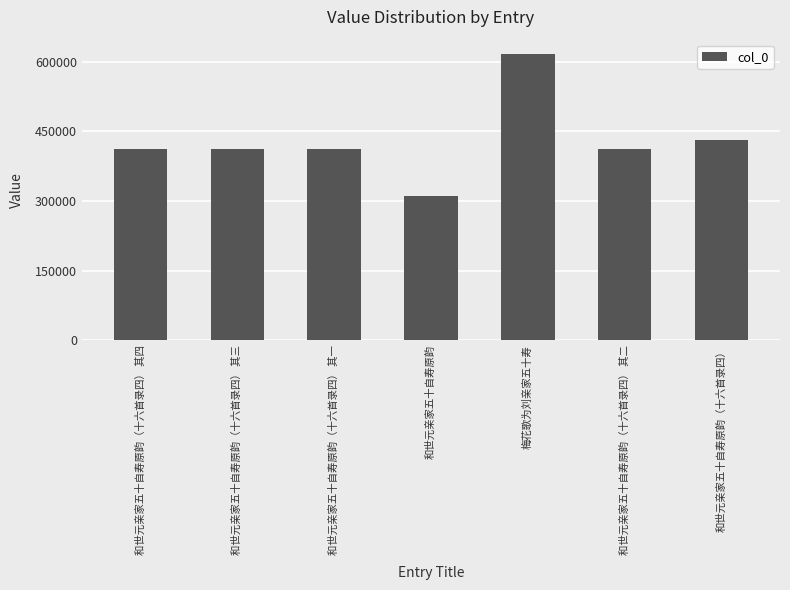

Which label corresponds to the largest value in the chart?

梅花歌为刘亲家五十寿